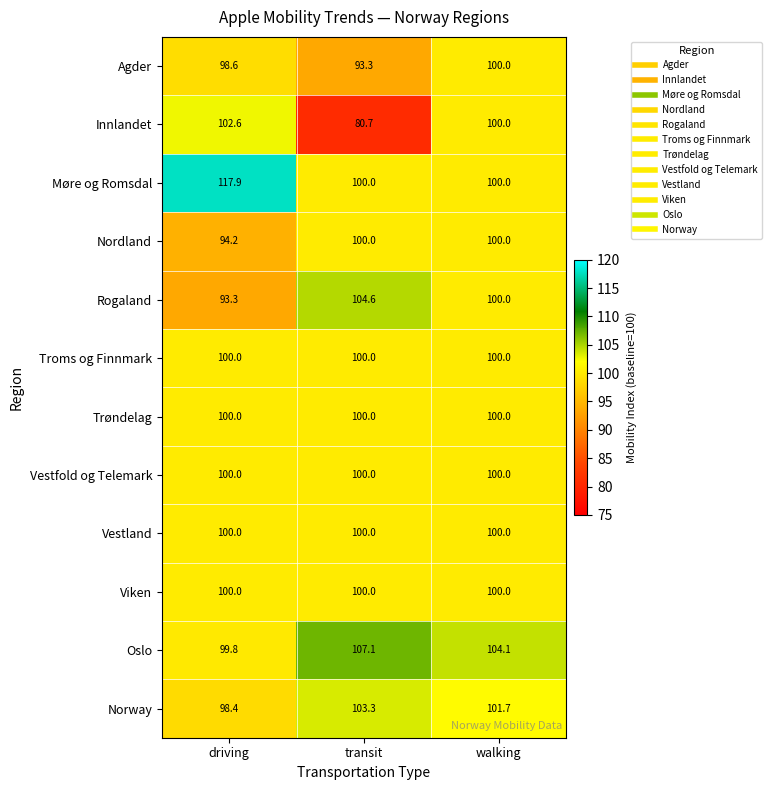

Where is Innlandet nearest to the value 91?

walking